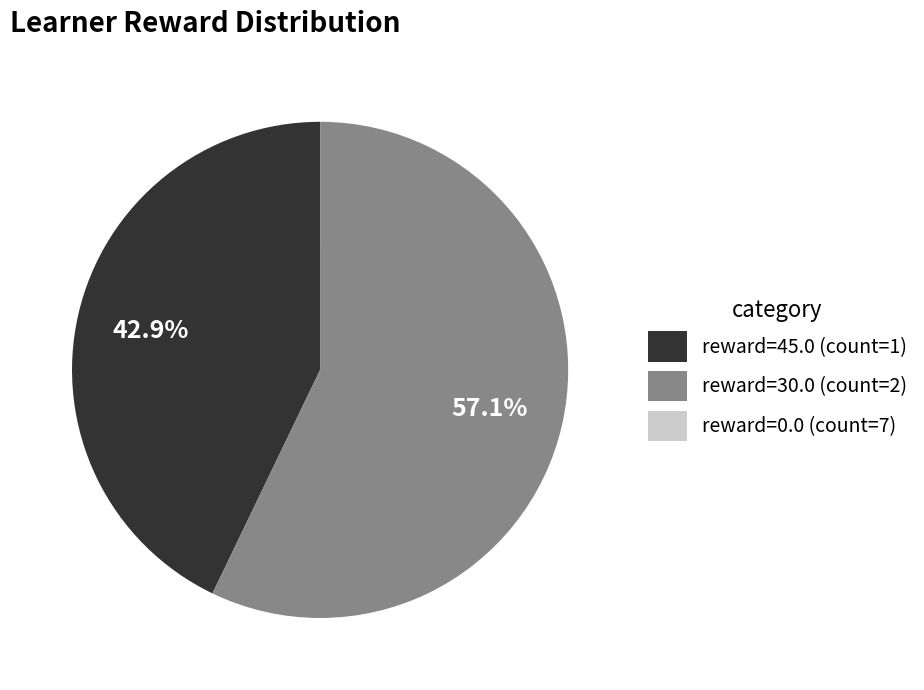

What is the largest slice in the pie chart?

reward=30.0 (count=2)